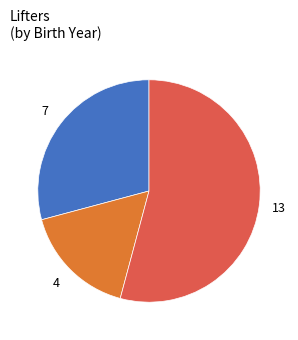

How many slices are in this pie chart?

3